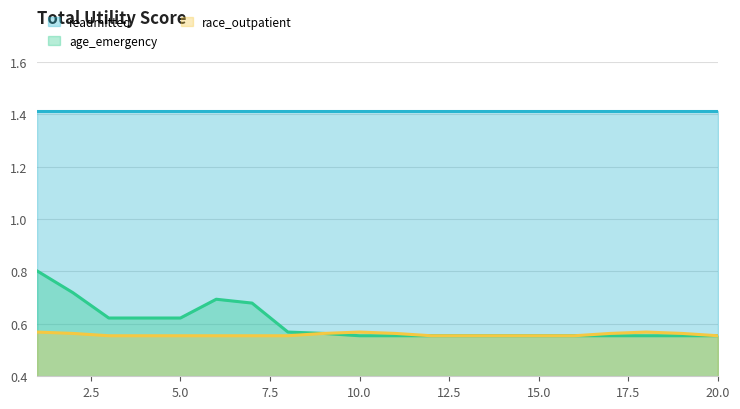

What is the difference between the maximum and minimum values in the age_emergency series?

0.2